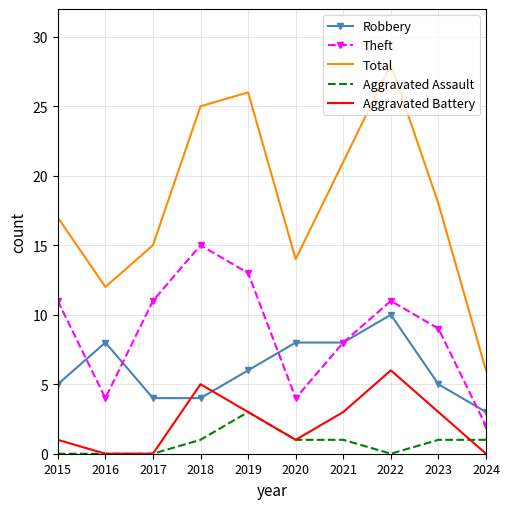

Which series changed the most between 2020 and 2024?

Total